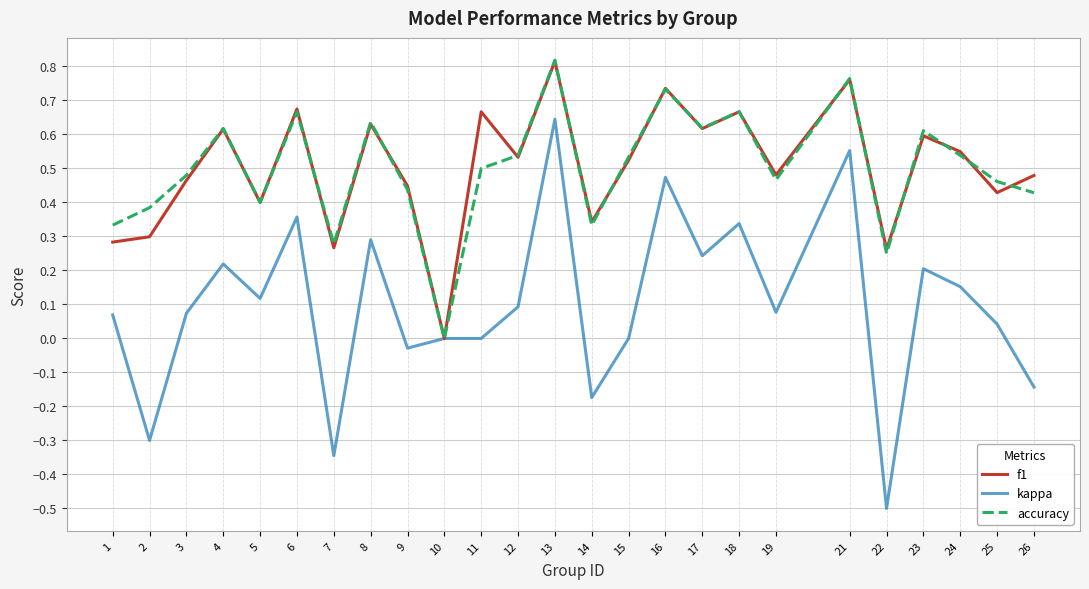

Is the value of kappa at 5 greater than the value of f1 at 7?

No